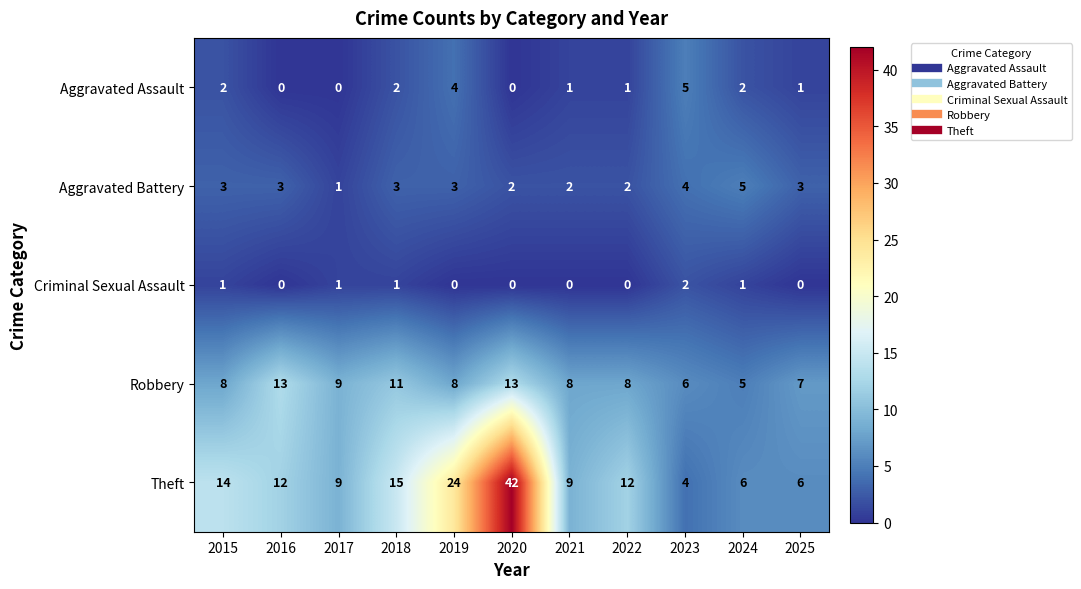

Count the number of data series in this chart.

5